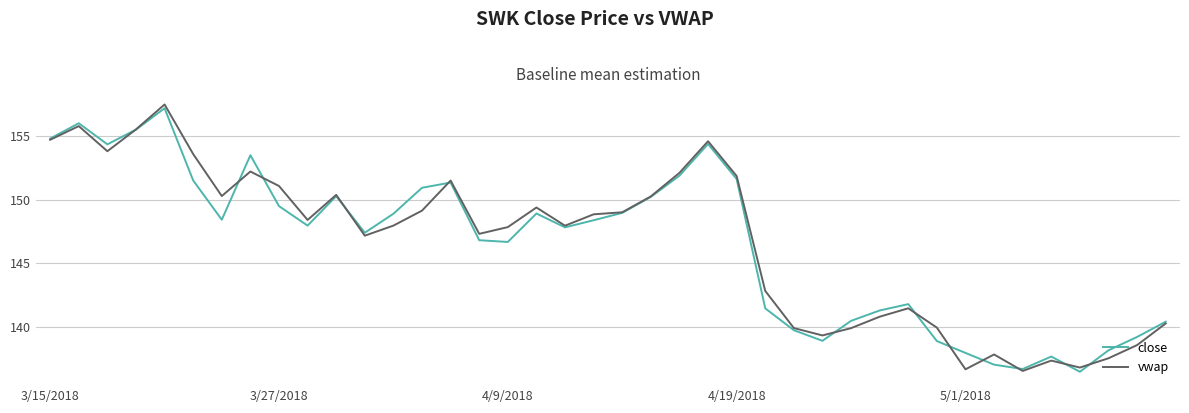

Rank the series by their maximum value, from lowest to highest.

close, vwap